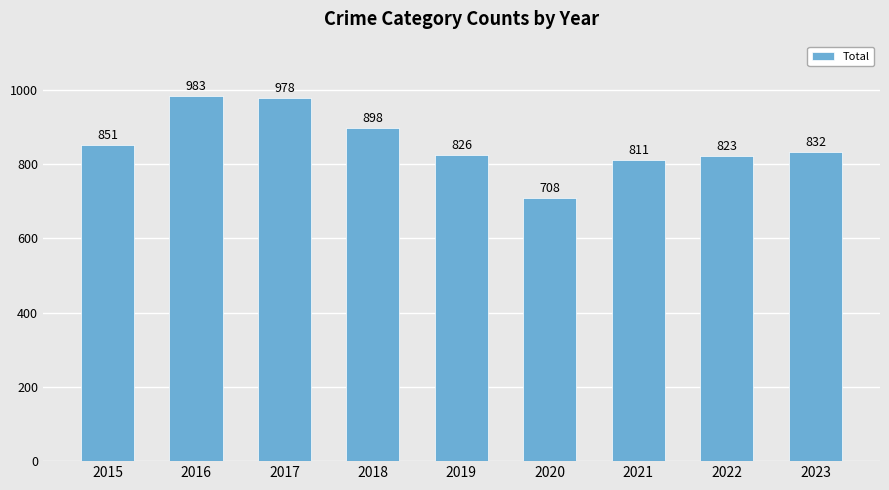

How many series are shown in this chart?

1